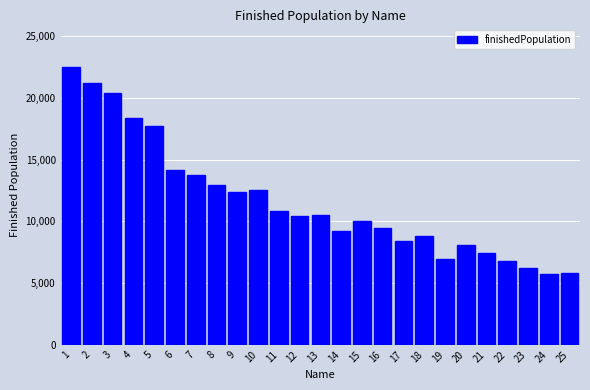

What is the value of the 17th bar from the left?

8413